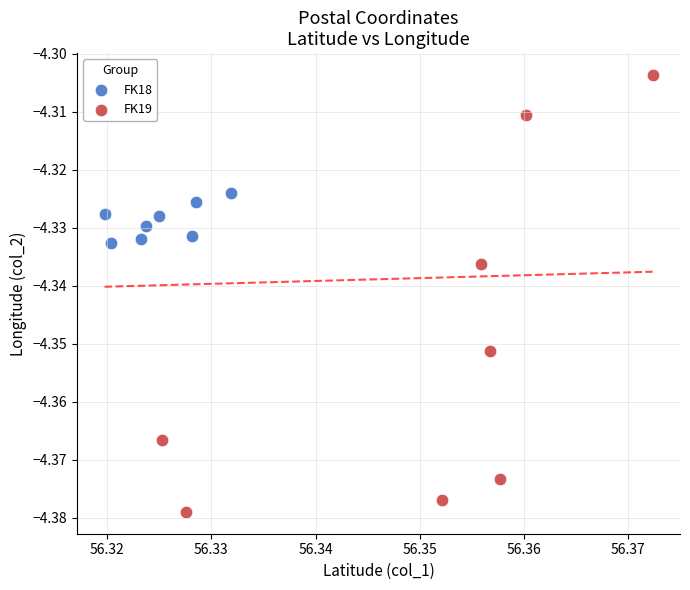

Which series has the largest Y range (max minus min)?

FK19